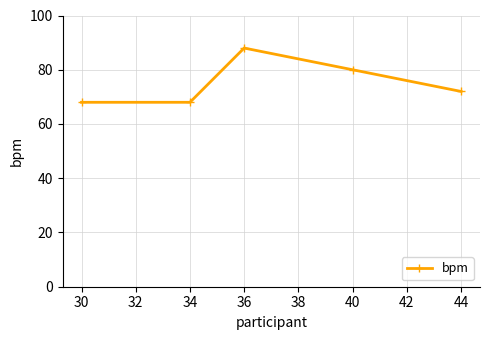

Where is the data nearest to the value 78?

40